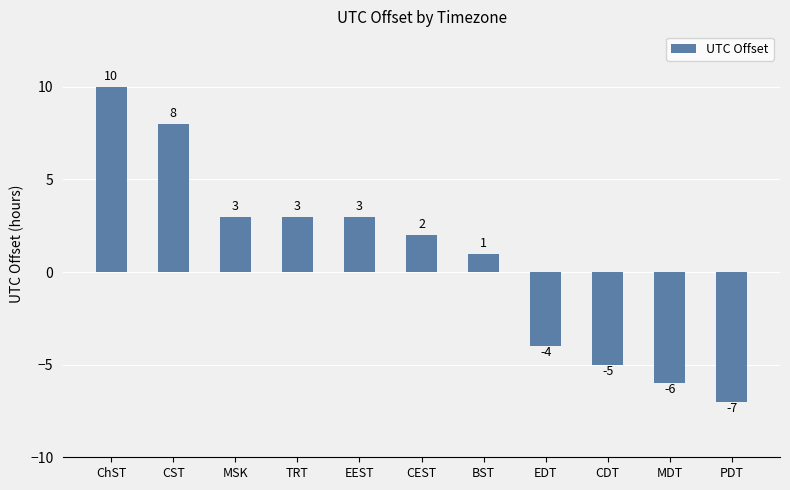

How many values are above zero?

7